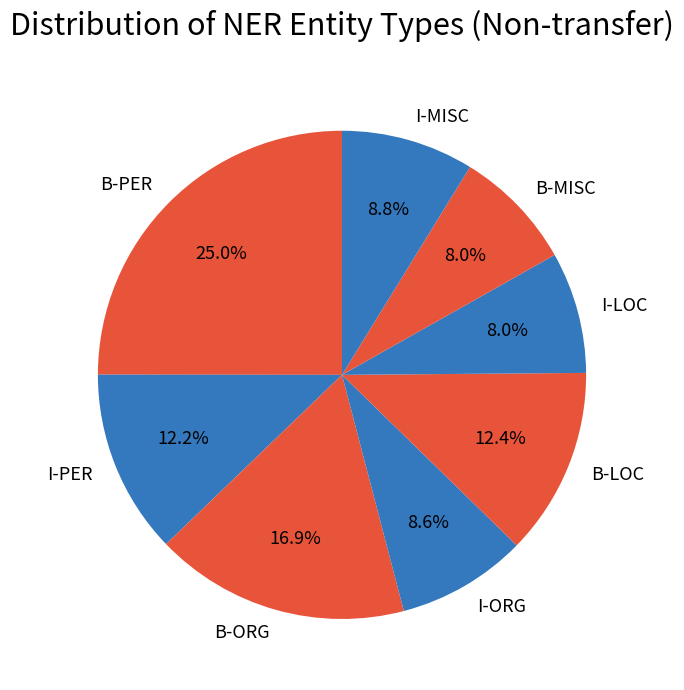

What is the ratio of the value at I-LOC to the value at I-PER?

0.7